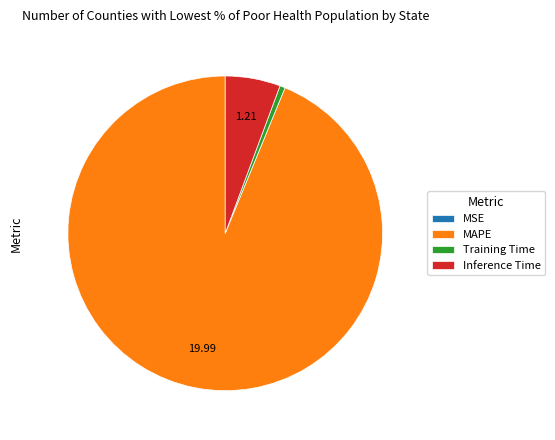

Combined, do MAPE and Inference Time account for over 50%?

Yes